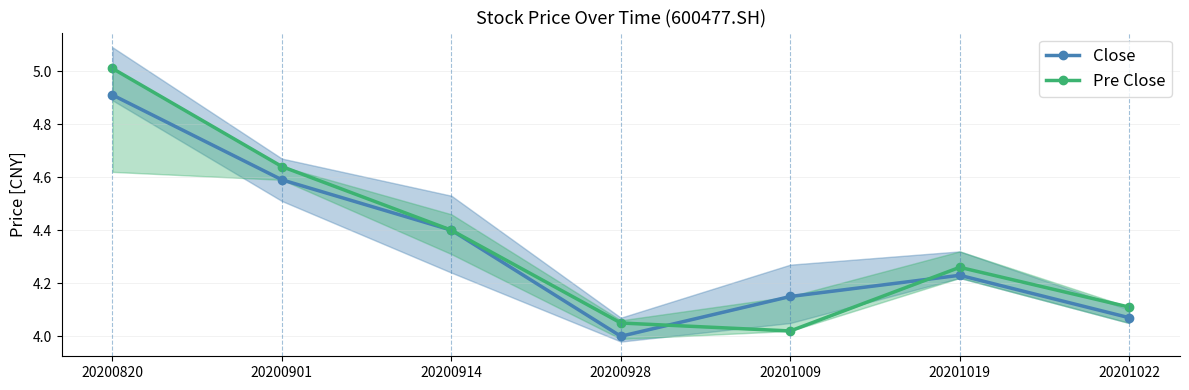

What is the difference between the Pre Close values at 20200901 and 20201009?

0.6